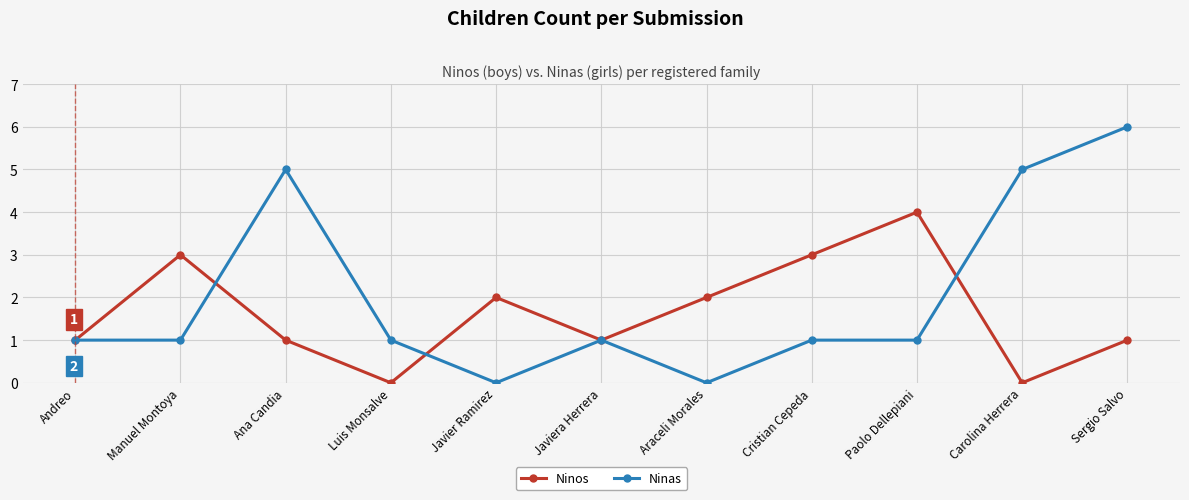

List the series in order of their peak value, lowest first.

Ninos, Ninas